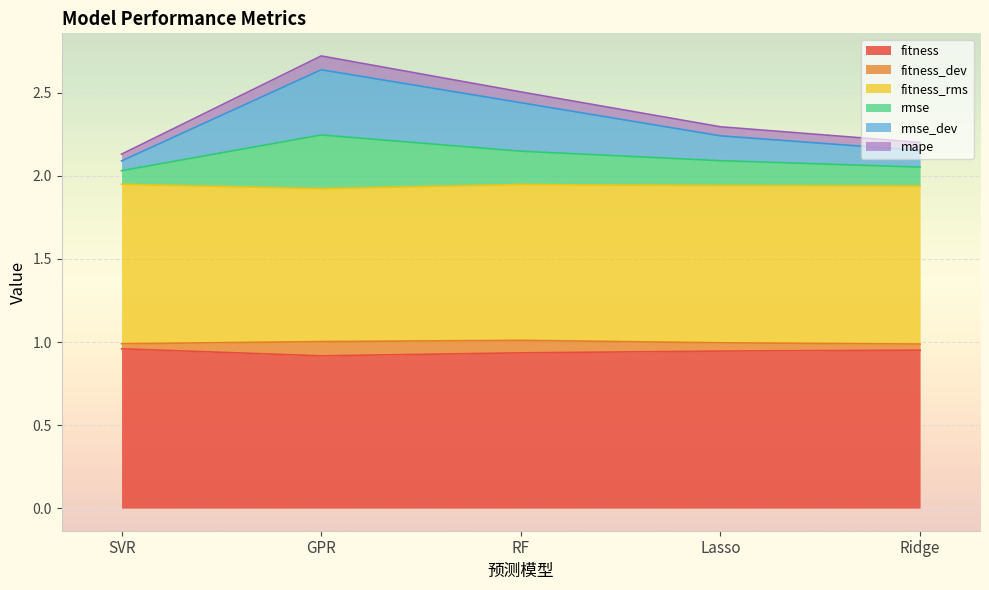

What is the total value across all series at RF?

2.5